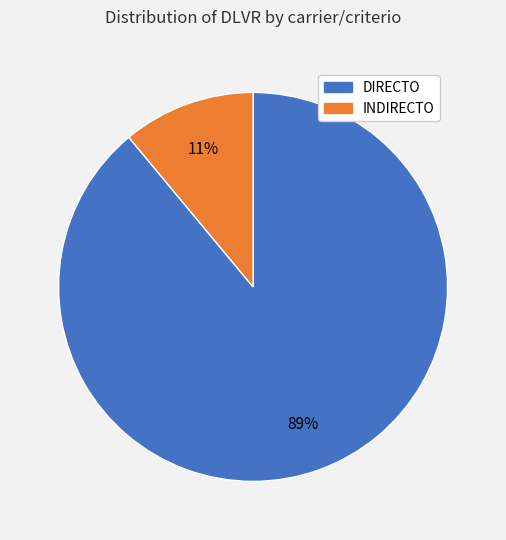

To the nearest percent, what percentage of the pie is DIRECTO?

89%